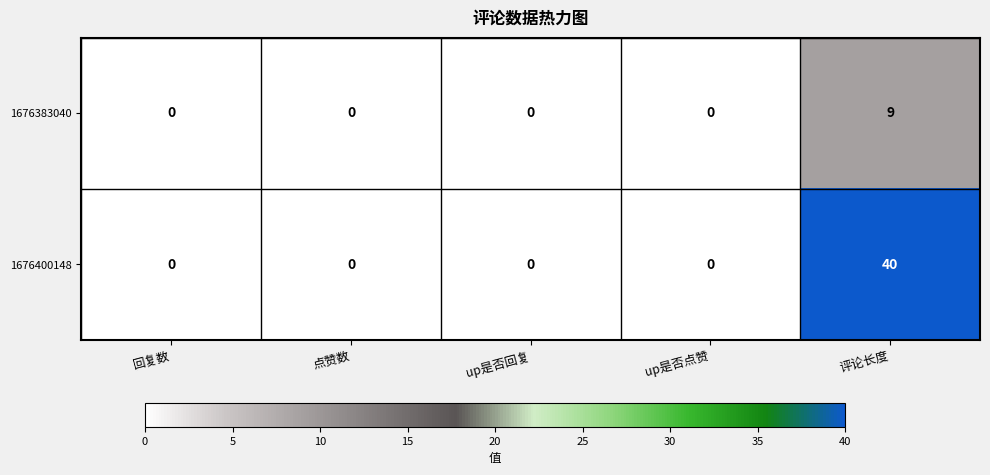

The value of 1676400148 at up是否回复 is 0. True or false?

True